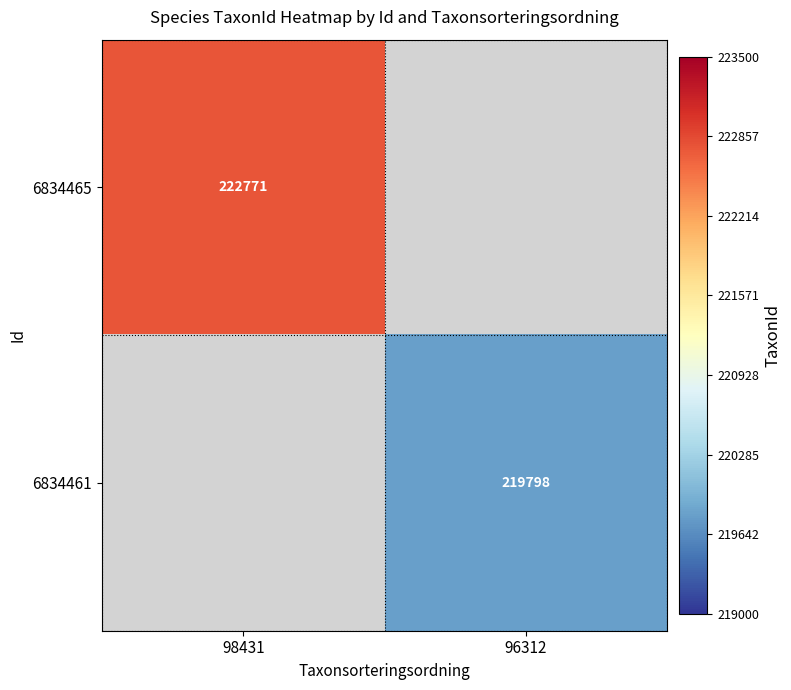

Is it true that 6834461 equals 45095 at 96312?

False